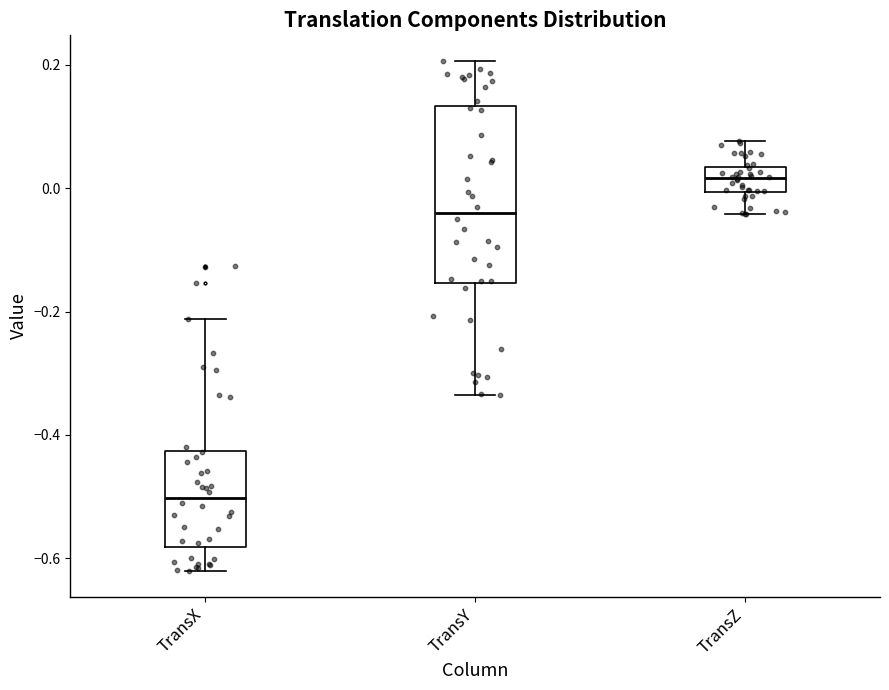

Reading left to right, read every box against the y-axis: the position of its median line, the range the box covers, and the ends of its whiskers. The values are not printed on the chart, so give them approximately, as read against the axis.

TransX: median -0.50, box -0.58 to -0.42, whiskers -0.62 to -0.22
TransY: median -0.04, box -0.16 to 0.14, whiskers -0.34 to 0.20
TransZ: median 0.02, box 0.00 to 0.04, whiskers -0.04 to 0.08